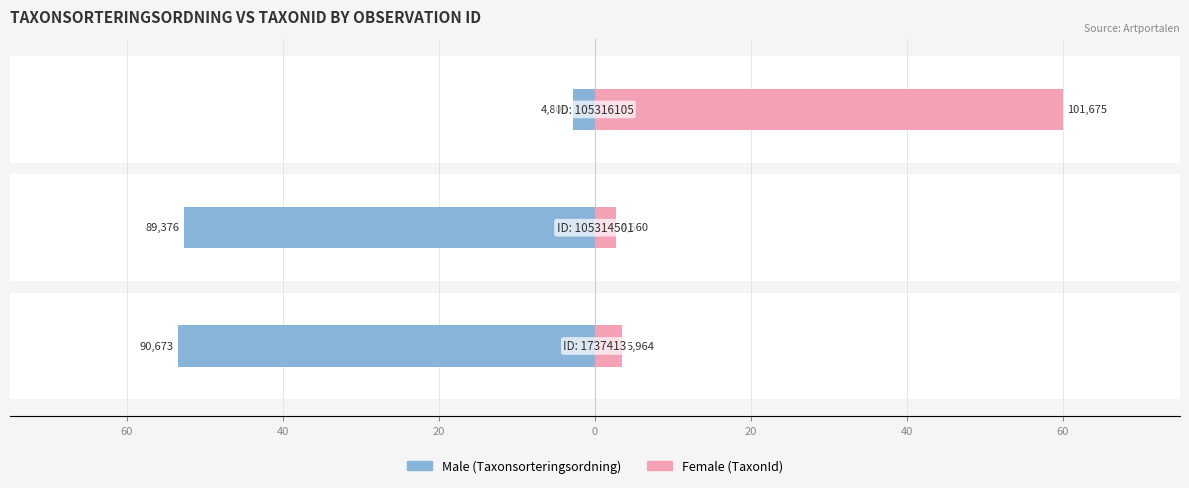

Reading right to left, extract all data points from this chart.

Male: -2.8	-52.7	-53.5
Female: 60.0	2.7	3.5